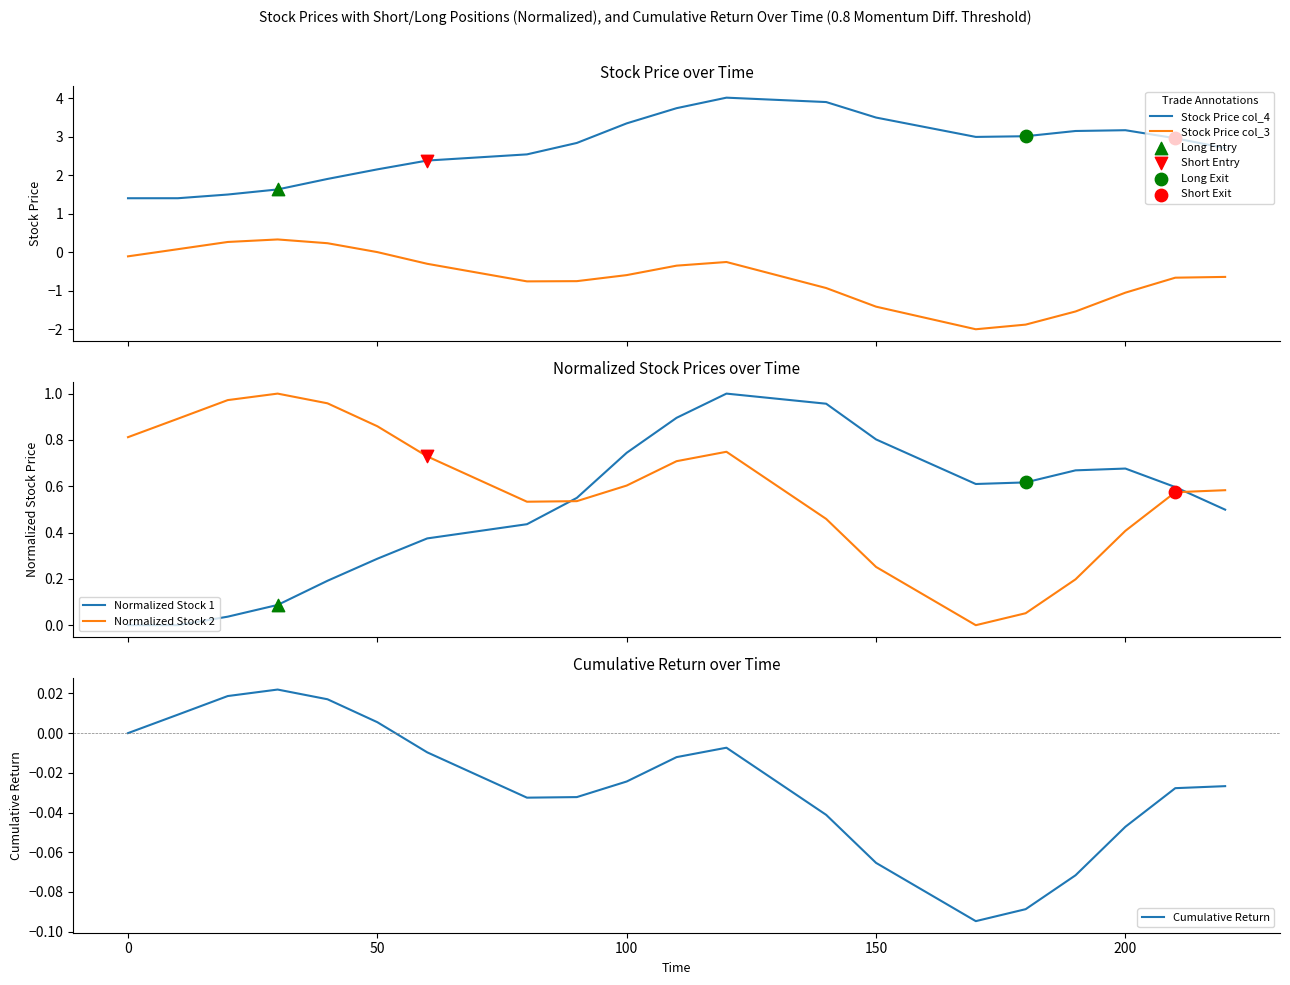

Which series has the largest total across all categories?

Stock Price col_4